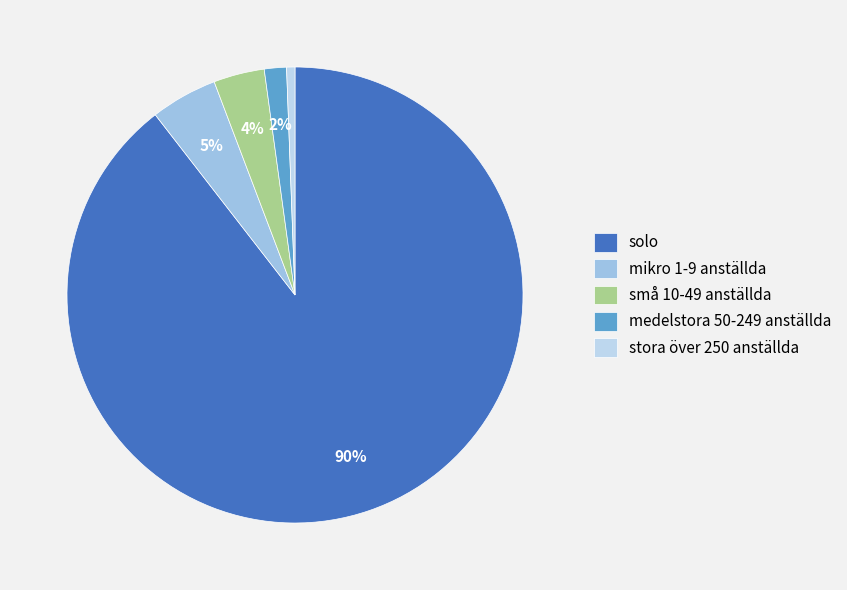

To the nearest percent, what is the average slice percentage?

20%